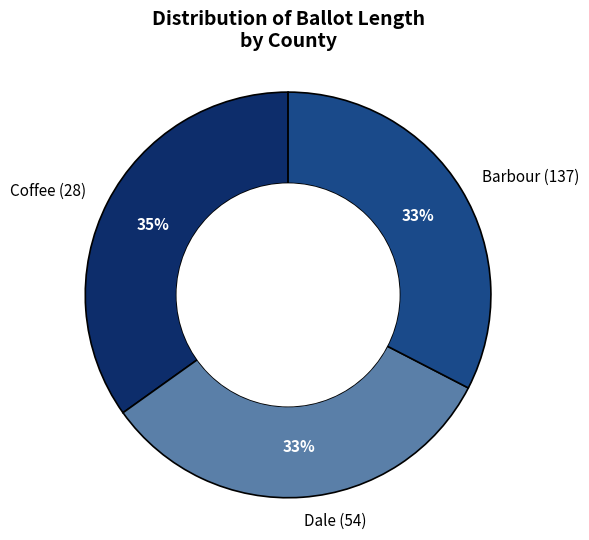

Which category has the biggest portion of the pie?

Coffee (28)